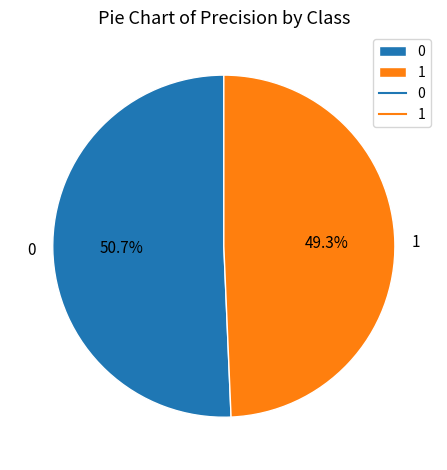

What percentage do 0 and 1 together represent?

100.0%